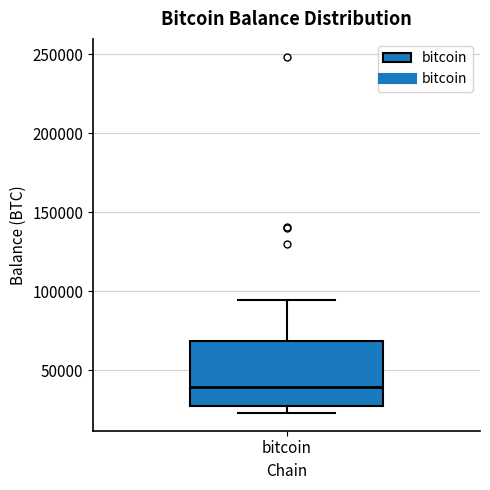

Read this box plot against the y-axis: the position of the median line, the range covered by the box, and the ends of both whiskers. The values are not printed on the chart, so give them approximately, as read against the axis.

median 40000, box 30000 to 70000, whiskers 25000 to 95000